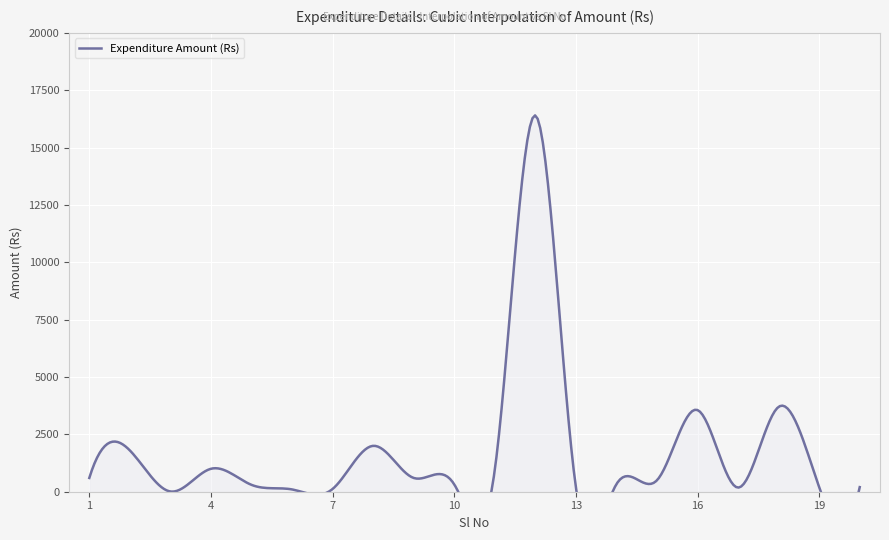

Which label corresponds to the smallest value in the chart?

3